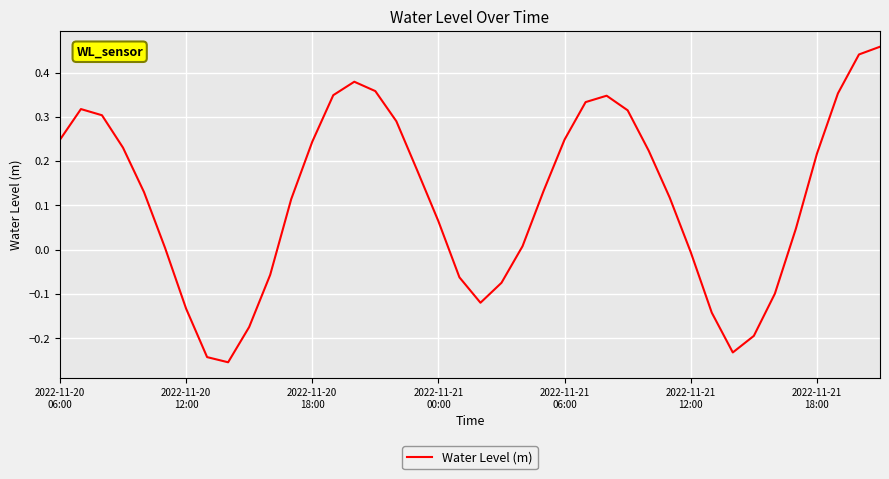

What is the difference between the maximum and minimum values?

0.7